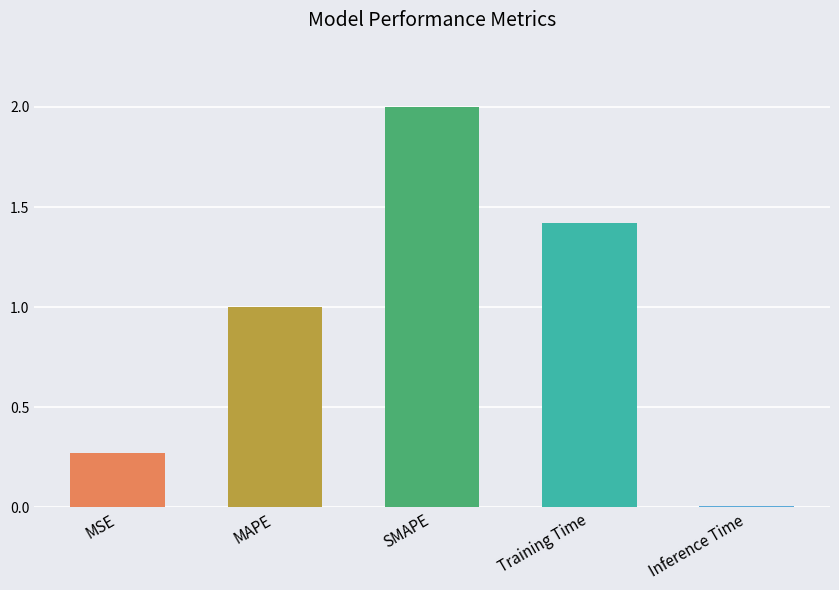

The value at SMAPE is 1.0. True or false?

False